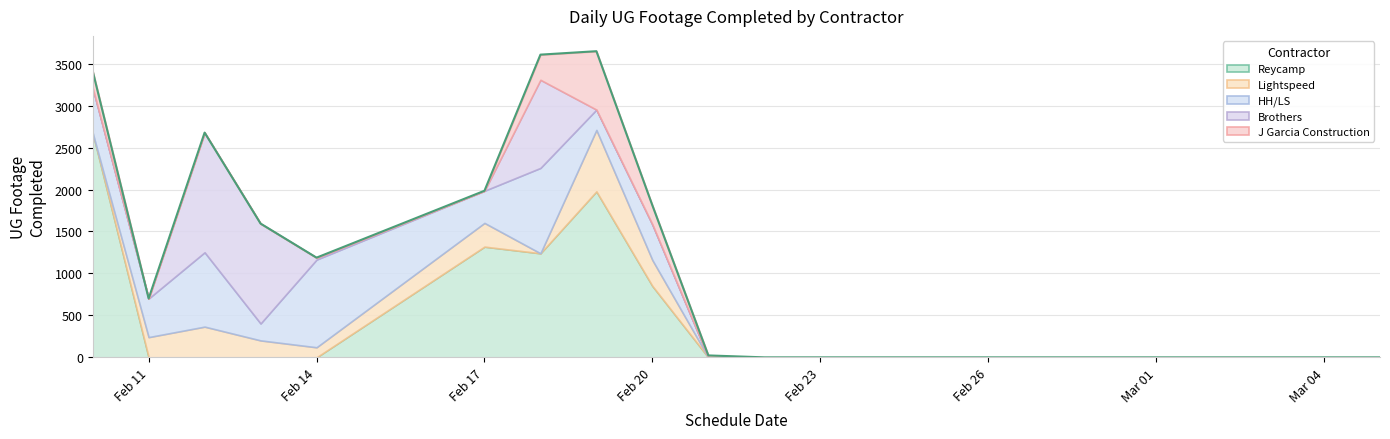

What is the difference between the second highest and minimum values in the Reycamp series?

1978